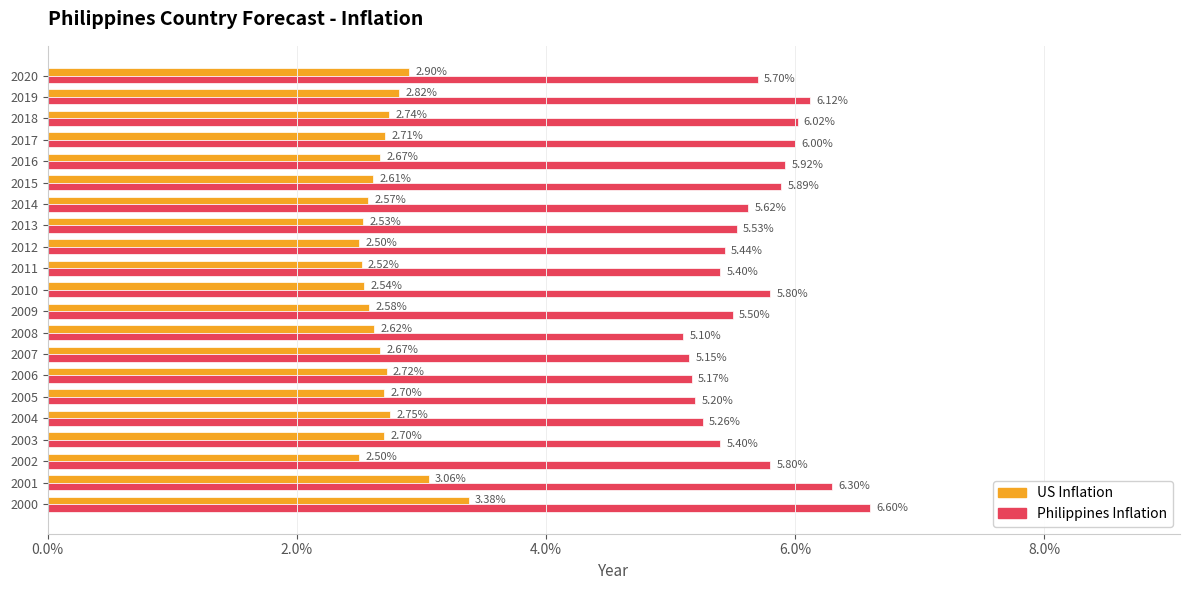

Rank the series by their maximum value, from lowest to highest.

US Inflation, Philippines Inflation